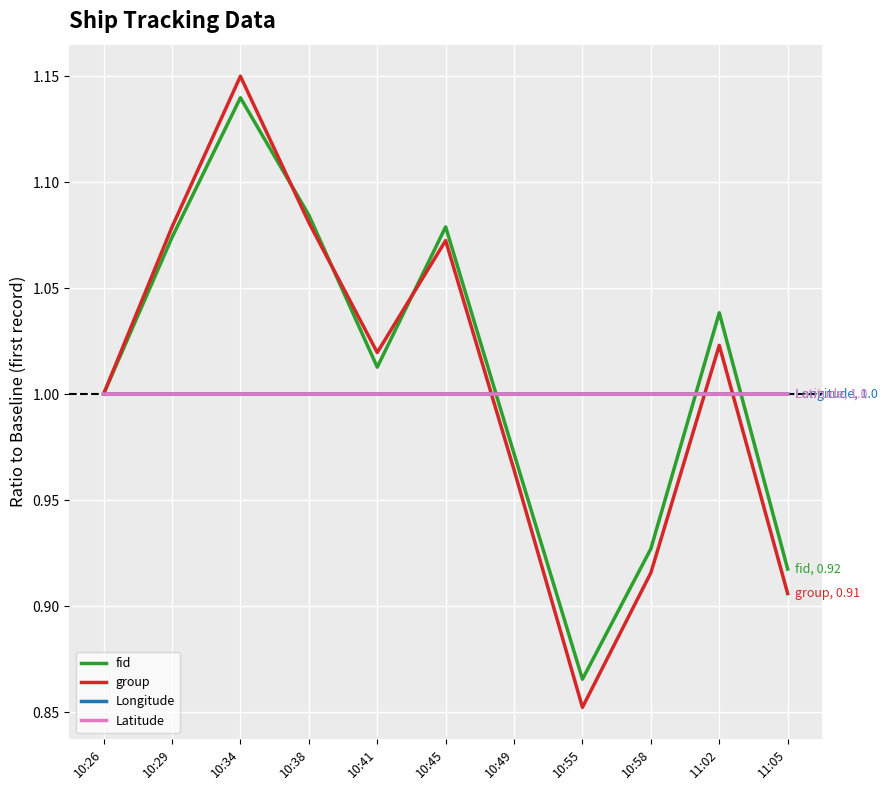

True or false: fid and Longitude cross at least once.

True